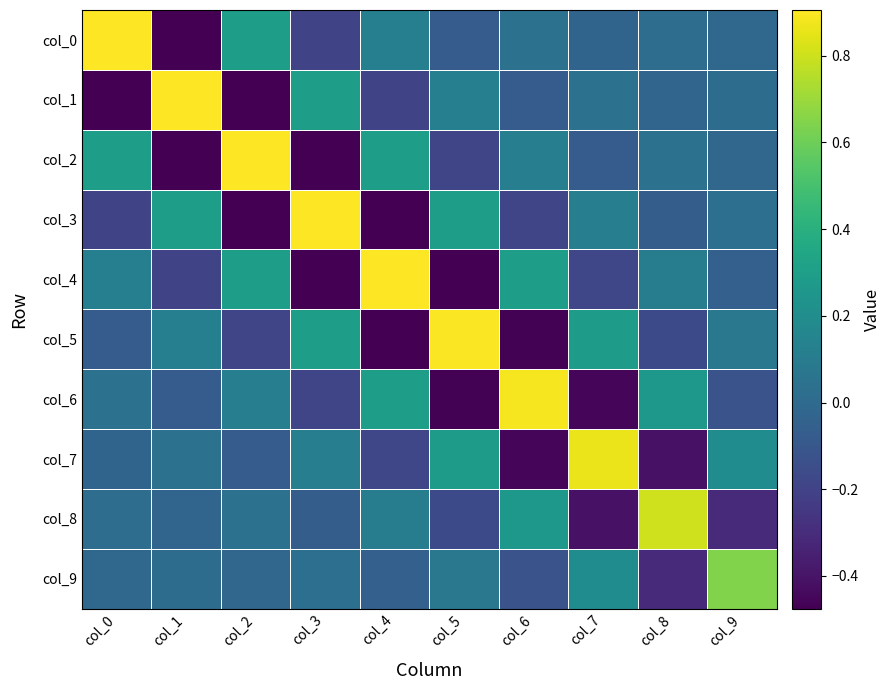

At col_1, list the series in order from smallest to largest.

col_0, col_2, col_4, col_6, col_8, col_9, col_7, col_5, col_3, col_1